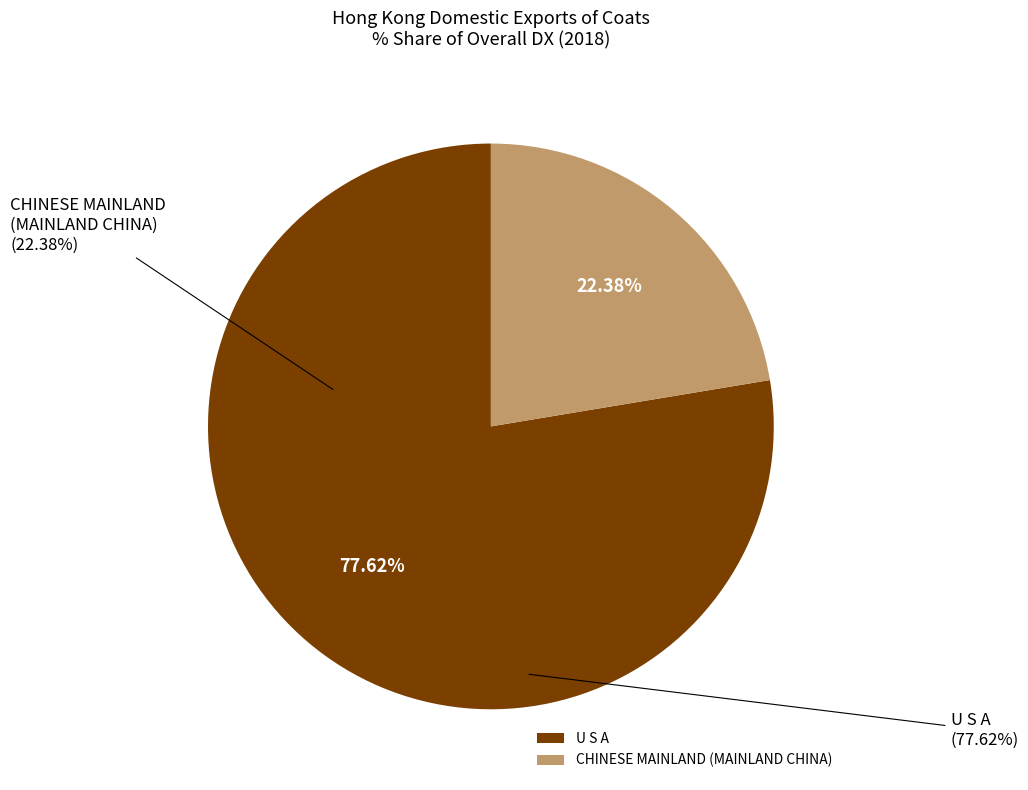

Which category has the biggest portion of the pie?

U S A